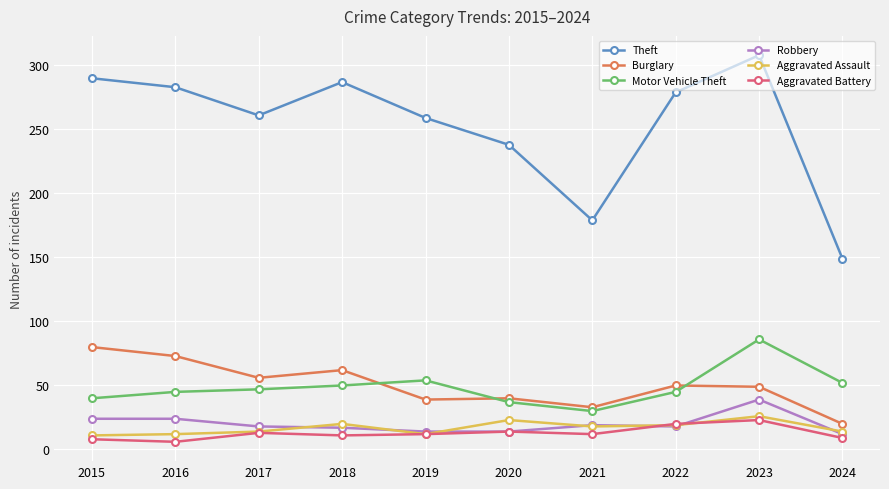

Which series has the largest total across all categories?

Theft